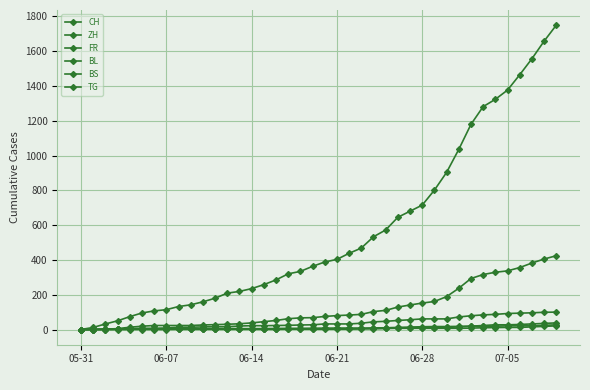

True or false: BS and CH intersect in this chart.

False